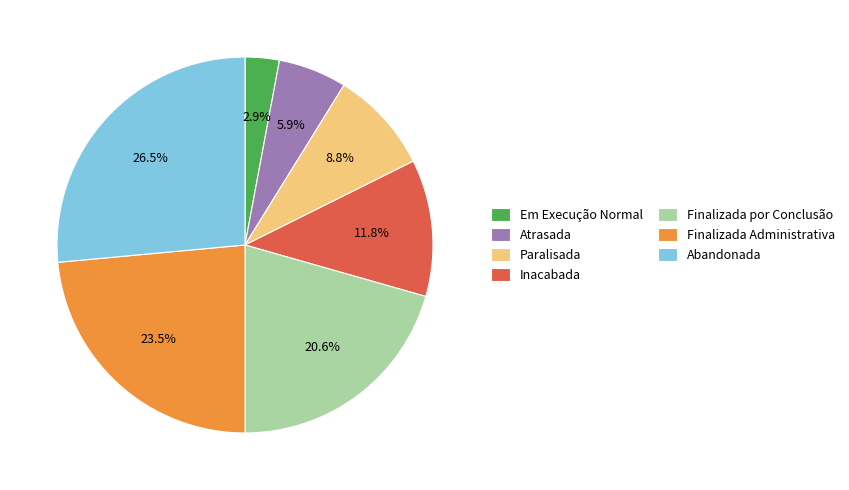

What is the ratio of the value at Abandonada to the value at Finalizada Administrativa?

1.1